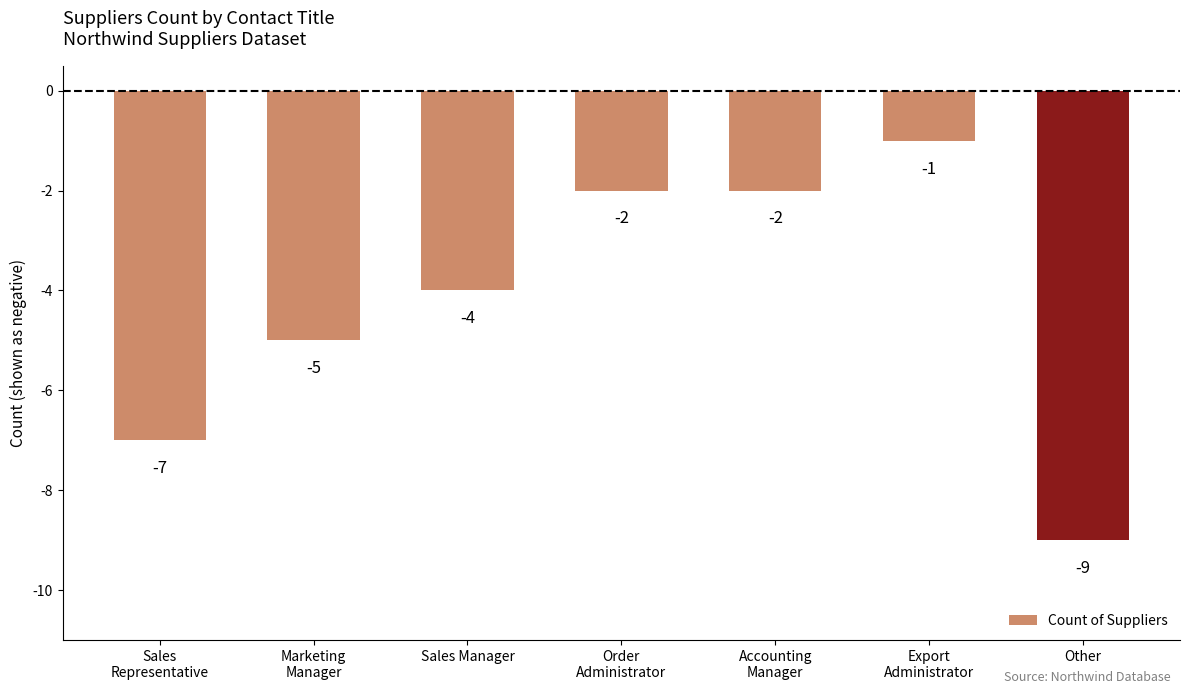

What is the difference between the second highest and minimum values?

7